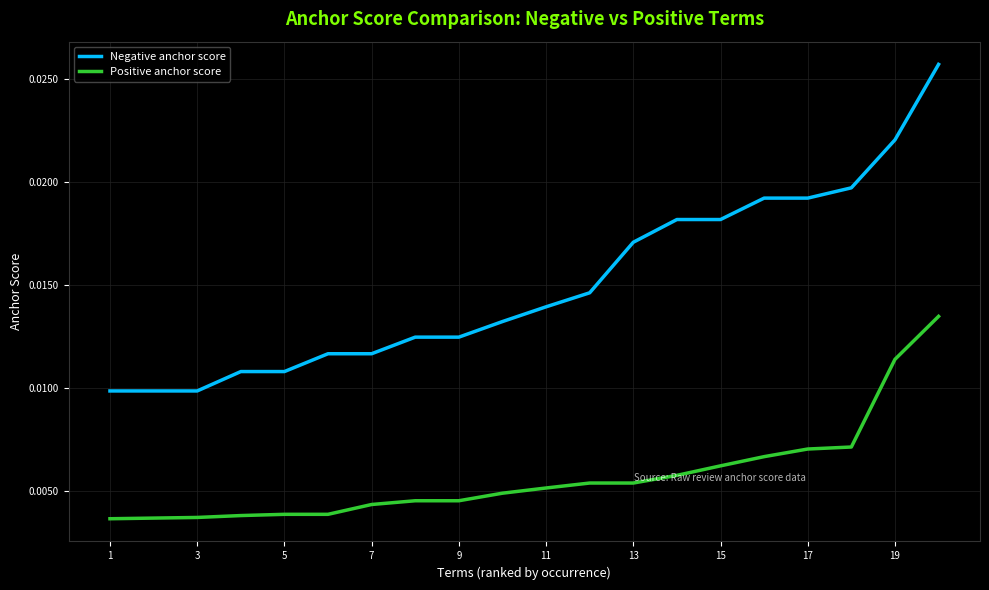

List the series in order of their overall mean, highest first.

Negative anchor score, Positive anchor score